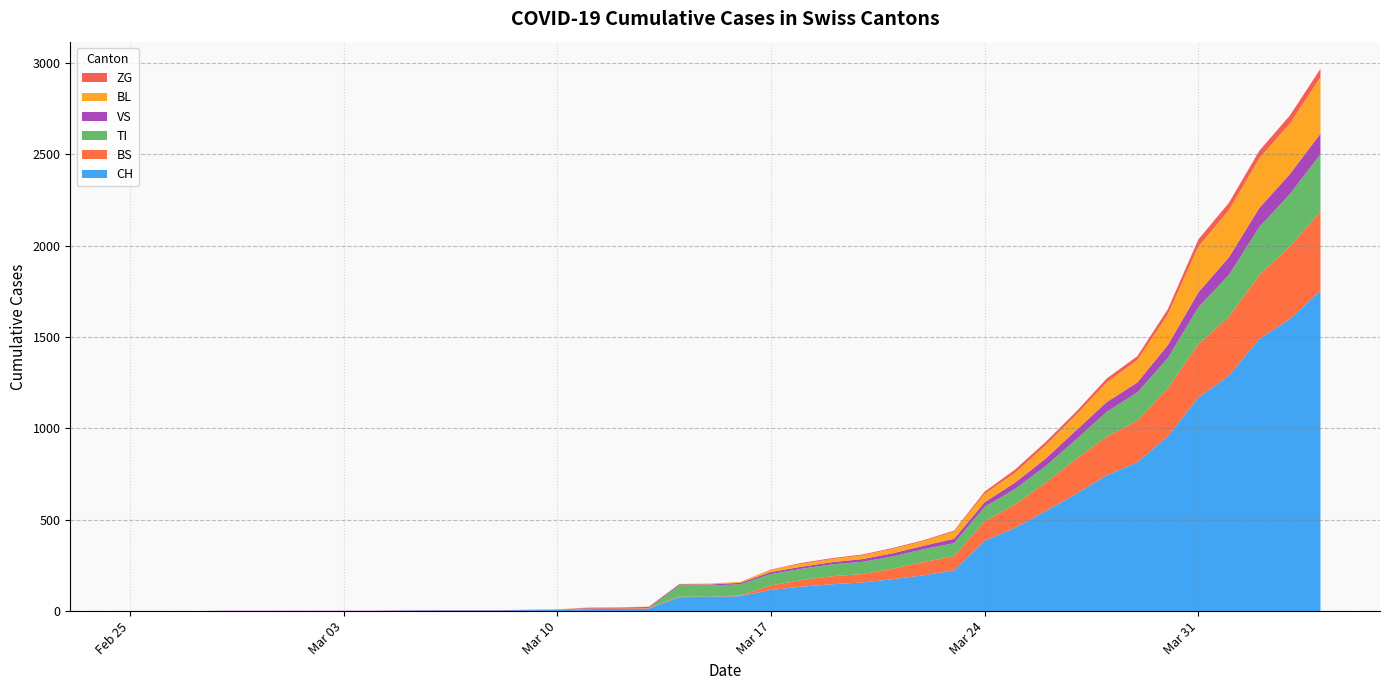

Reading right to left, what are all the values shown in this chart?

CH: 2020-04-04=1753	2020-04-03=1599	2020-04-02=1490	2020-04-01=1288	2020-03-31=1169	2020-03-30=957	2020-03-29=814	2020-03-28=744	2020-03-27=642	2020-03-26=548	2020-03-25=456	2020-03-24=386	2020-03-23=223	2020-03-22=196	2020-03-21=175	2020-03-20=157	2020-03-19=147	2020-03-18=134	2020-03-17=116	2020-03-16=82	2020-03-15=79	2020-03-14=76	2020-03-13=14	2020-03-12=12	2020-03-11=11	2020-03-10=6	2020-03-09=5	2020-03-08=3	2020-03-07=3	2020-03-06=3	2020-03-05=2	2020-03-04=0	2020-03-03=0	2020-03-02=0	2020-03-01=0	2020-02-29=0	2020-02-28=0	2020-02-27=0	2020-02-26=0	2020-02-25=0
BS: 2020-04-04=434	2020-04-03=397	2020-04-02=350	2020-04-01=323	2020-03-31=292	2020-03-30=263	2020-03-29=228	2020-03-28=211	2020-03-27=191	2020-03-26=155	2020-03-25=128	2020-03-24=105	2020-03-23=78	2020-03-22=73	2020-03-21=57	2020-03-20=46	2020-03-19=44	2020-03-18=36	2020-03-17=25	2020-03-16=4	2020-03-15=0	2020-03-14=4	2020-03-13=4	2020-03-12=4	2020-03-11=4	2020-03-10=0	2020-03-09=0	2020-03-08=0	2020-03-07=0	2020-03-06=0	2020-03-05=0	2020-03-04=0	2020-03-03=0	2020-03-02=0	2020-03-01=0	2020-02-29=0	2020-02-28=0	2020-02-27=0	2020-02-26=0	2020-02-25=0
TI: 2020-04-04=314	2020-04-03=287	2020-04-02=263	2020-04-01=229	2020-03-31=202	2020-03-30=165	2020-03-29=155	2020-03-28=136	2020-03-27=107	2020-03-26=91	2020-03-25=85	2020-03-24=80	2020-03-23=71	2020-03-22=70	2020-03-21=68	2020-03-20=67	2020-03-19=65	2020-03-18=62	2020-03-17=62	2020-03-16=61	2020-03-15=61	2020-03-14=61	2020-03-13=0	2020-03-12=0	2020-03-11=0	2020-03-10=0	2020-03-09=0	2020-03-08=0	2020-03-07=0	2020-03-06=0	2020-03-05=0	2020-03-04=0	2020-03-03=0	2020-03-02=0	2020-03-01=0	2020-02-29=0	2020-02-28=0	2020-02-27=0	2020-02-26=0	2020-02-25=0
VS: 2020-04-04=112	2020-04-03=109	2020-04-02=104	2020-04-01=96	2020-03-31=81	2020-03-30=71	2020-03-29=54	2020-03-28=53	2020-03-27=50	2020-03-26=41	2020-03-25=35	2020-03-24=25	2020-03-23=24	2020-03-22=19	2020-03-21=17	2020-03-20=15	2020-03-19=12	2020-03-18=11	2020-03-17=11	2020-03-16=8	2020-03-15=6	2020-03-14=6	2020-03-13=5	2020-03-12=3	2020-03-11=3	2020-03-10=2	2020-03-09=2	2020-03-08=2	2020-03-07=2	2020-03-06=2	2020-03-05=2	2020-03-04=2	2020-03-03=2	2020-03-02=2	2020-03-01=2	2020-02-29=2	2020-02-28=2	2020-02-27=0	2020-02-26=0	2020-02-25=0
BL: 2020-04-04=309	2020-04-03=277	2020-04-02=272	2020-04-01=258	2020-03-31=251	2020-03-30=167	2020-03-29=123	2020-03-28=108	2020-03-27=84	2020-03-26=73	2020-03-25=53	2020-03-24=46	2020-03-23=40	2020-03-22=25	2020-03-21=24	2020-03-20=20	2020-03-19=17	2020-03-18=16	2020-03-17=13	2020-03-16=5	2020-03-15=5	2020-03-14=2	2020-03-13=2	2020-03-12=2	2020-03-11=2	2020-03-10=2	2020-03-09=1	2020-03-08=0	2020-03-07=0	2020-03-06=0	2020-03-05=0	2020-03-04=0	2020-03-03=0	2020-03-02=0	2020-03-01=0	2020-02-29=0	2020-02-28=0	2020-02-27=0	2020-02-26=0	2020-02-25=0
ZG: 2020-04-04=46	2020-04-03=44	2020-04-02=41	2020-04-01=40	2020-03-31=39	2020-03-30=29	2020-03-29=21	2020-03-28=21	2020-03-27=18	2020-03-26=18	2020-03-25=18	2020-03-24=12	2020-03-23=5	2020-03-22=5	2020-03-21=5	2020-03-20=5	2020-03-19=5	2020-03-18=5	2020-03-17=1	2020-03-16=0	2020-03-15=0	2020-03-14=0	2020-03-13=0	2020-03-12=0	2020-03-11=0	2020-03-10=0	2020-03-09=0	2020-03-08=0	2020-03-07=0	2020-03-06=0	2020-03-05=0	2020-03-04=0	2020-03-03=0	2020-03-02=0	2020-03-01=0	2020-02-29=0	2020-02-28=0	2020-02-27=0	2020-02-26=0	2020-02-25=0